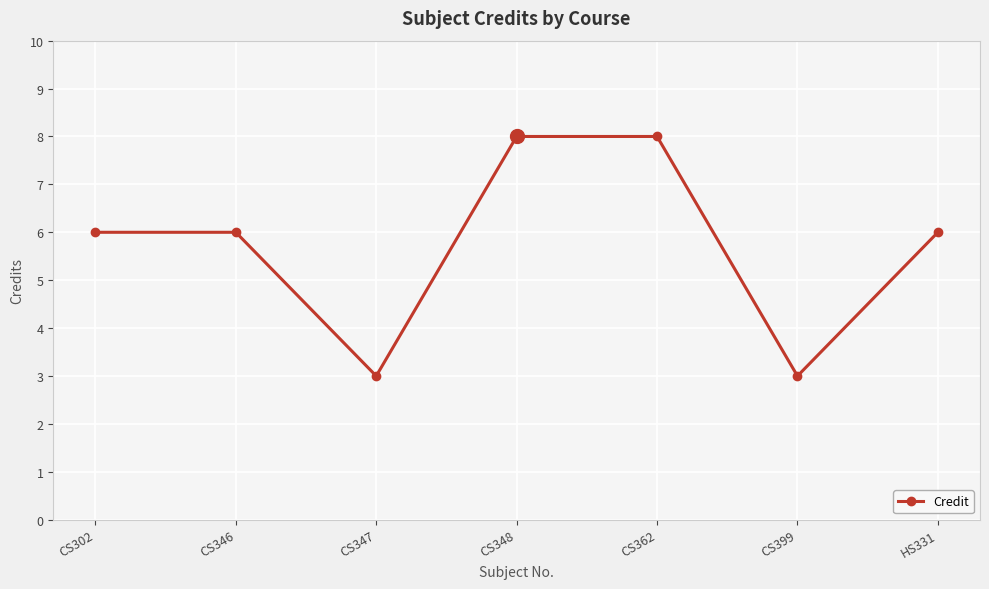

Reading left to right, transcribe all the data shown in this chart.

CS302=6	CS346=6	CS347=3	CS348=8	CS362=8	CS399=3	HS331=6